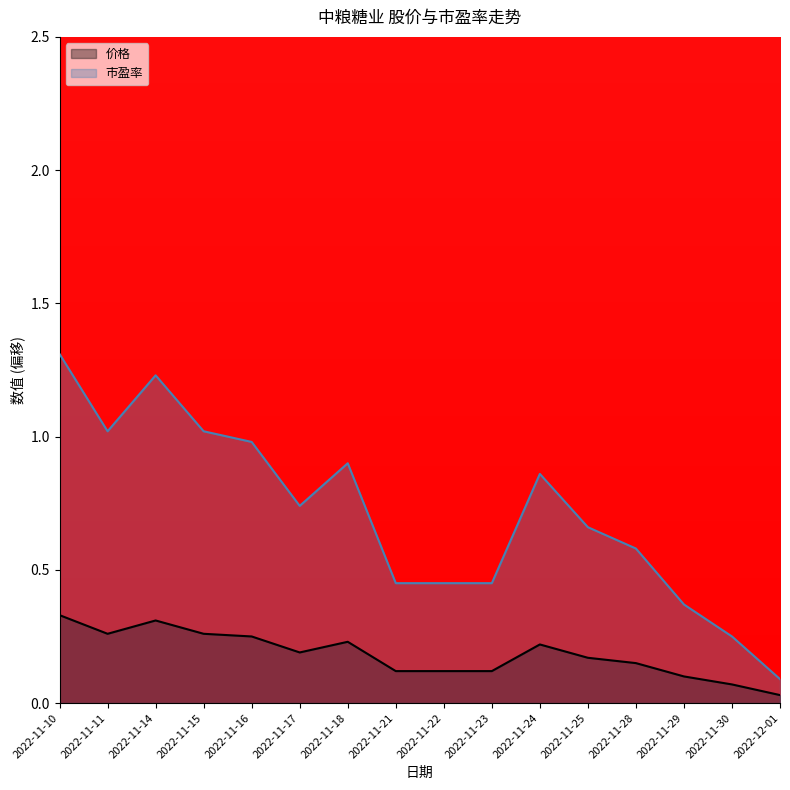

Reading left to right, extract all data points from this chart.

价格: 0.3	0.3	0.3	0.3	0.2	0.2	0.2	0.1	0.1	0.1	0.2	0.2	0.2	0.1	0.1	0.0
市盈率: 1.3	1.0	1.2	1.0	1.0	0.7	0.9	0.5	0.5	0.5	0.9	0.7	0.6	0.4	0.2	0.1